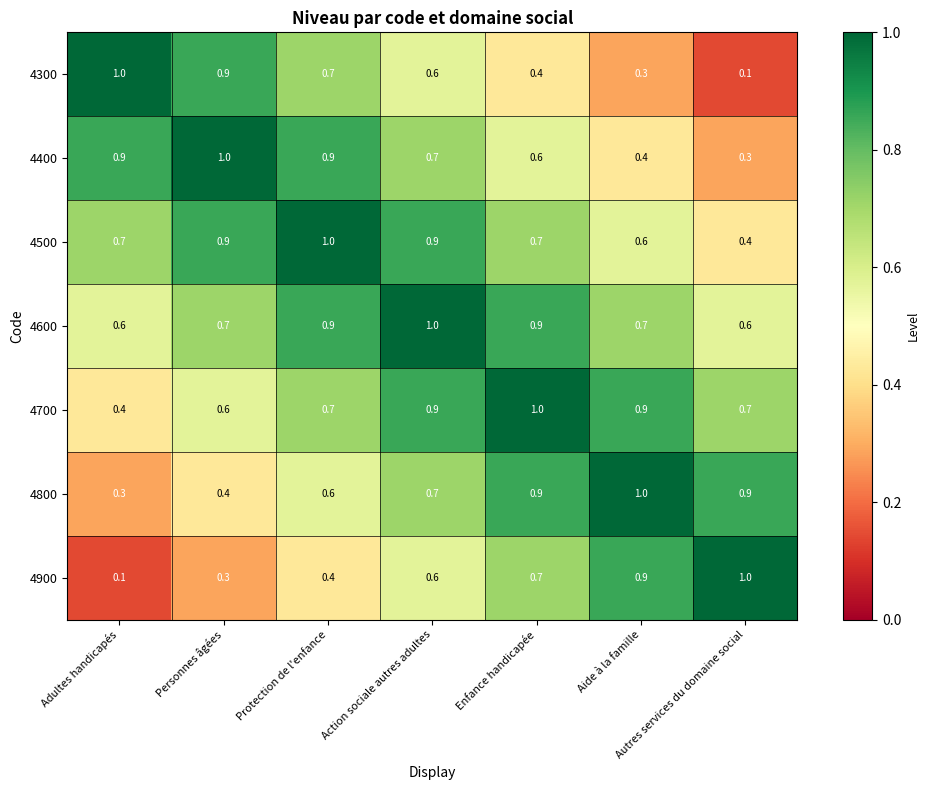

The value of 4400 at Autres services du domaine social is 0.3. True or false?

True